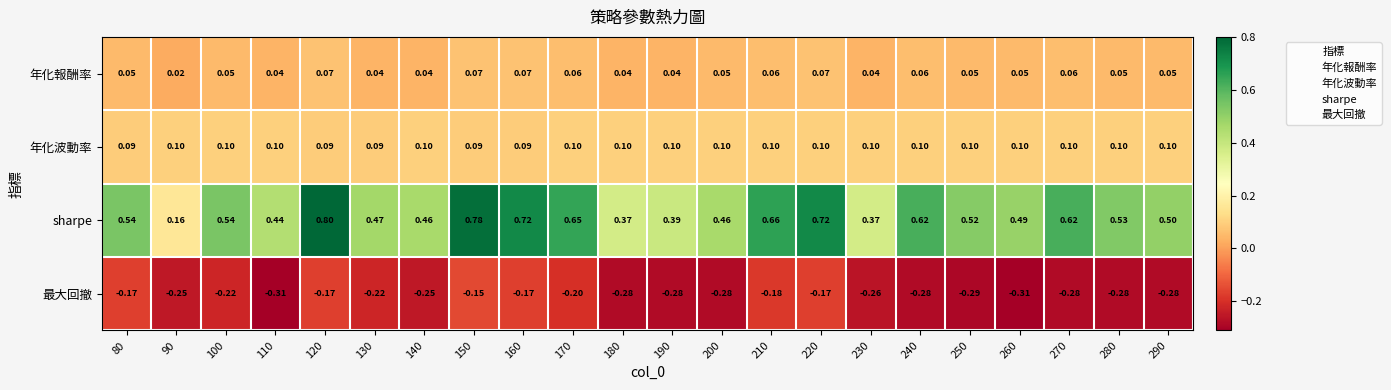

Rank the series at 100 from highest to lowest value.

sharpe, 年化波動率, 年化報酬率, 最大回撤